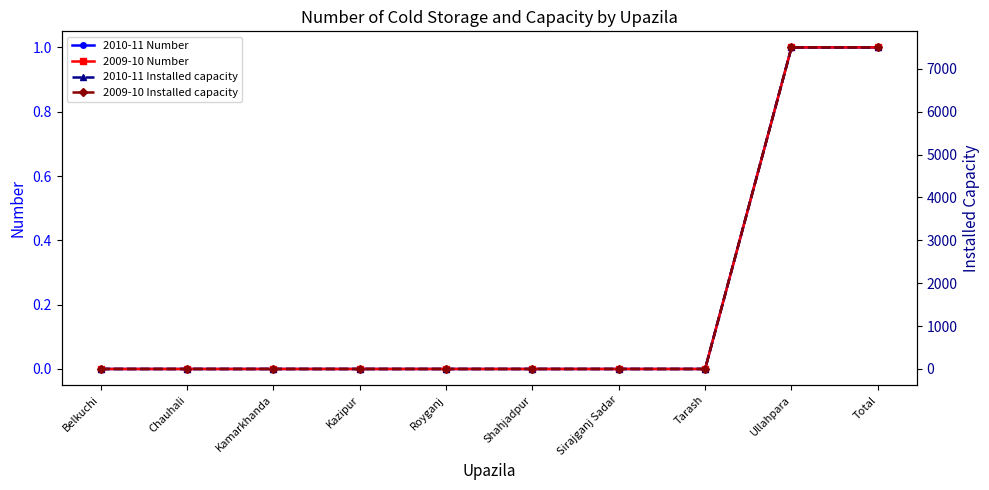

How many 2010-11 Number values are between 0 and 1?

10